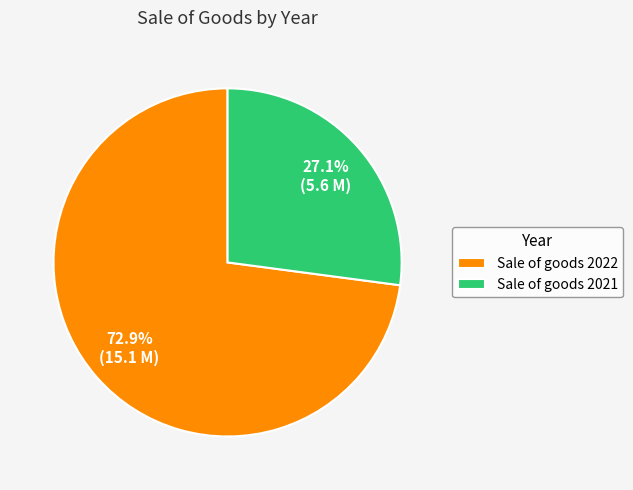

What is the smallest slice in the pie chart?

Sale of goods 2021